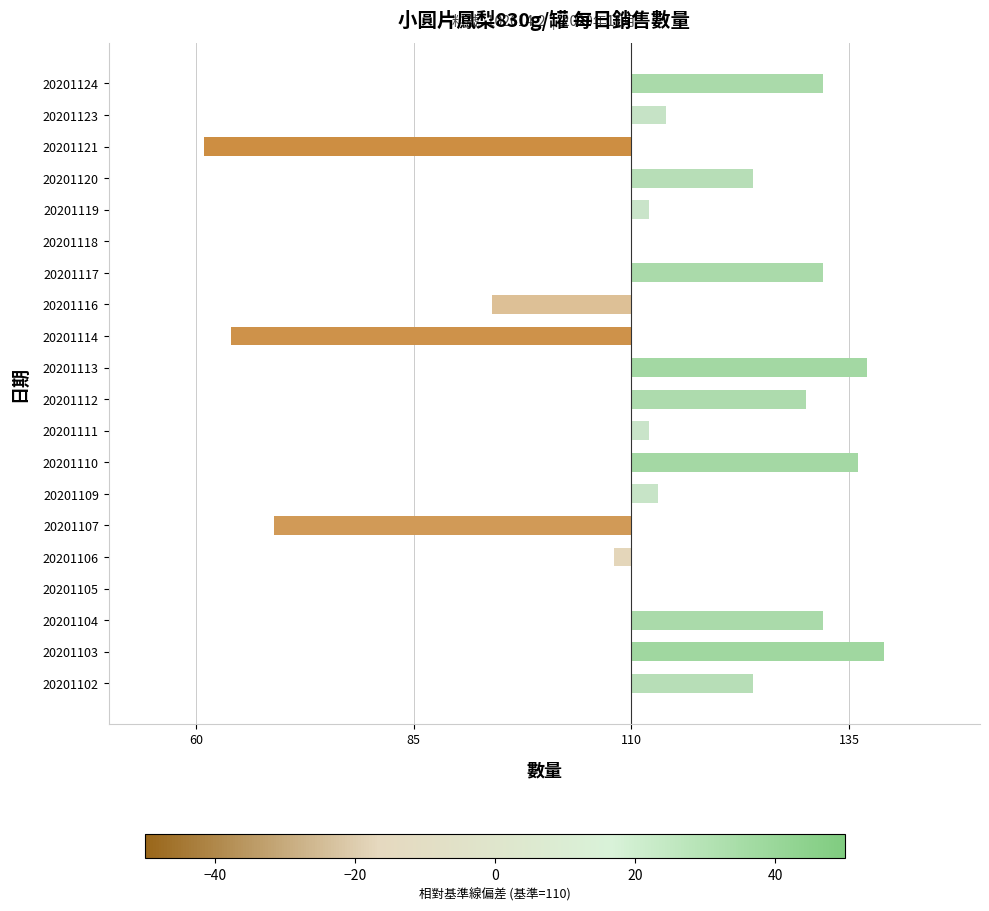

Are the bars horizontal?

Yes